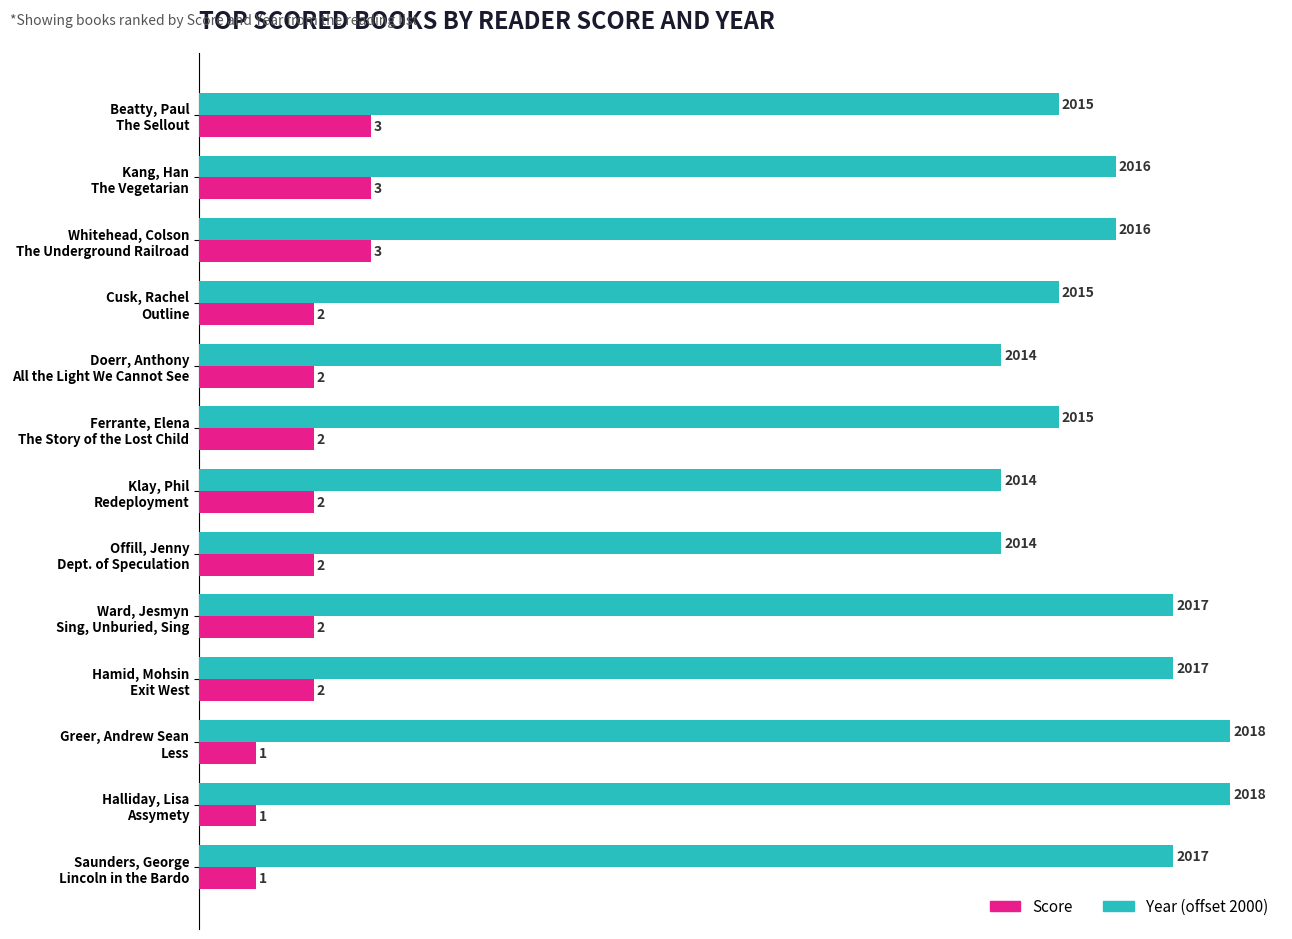

What is the maximum value shown in the chart?

18